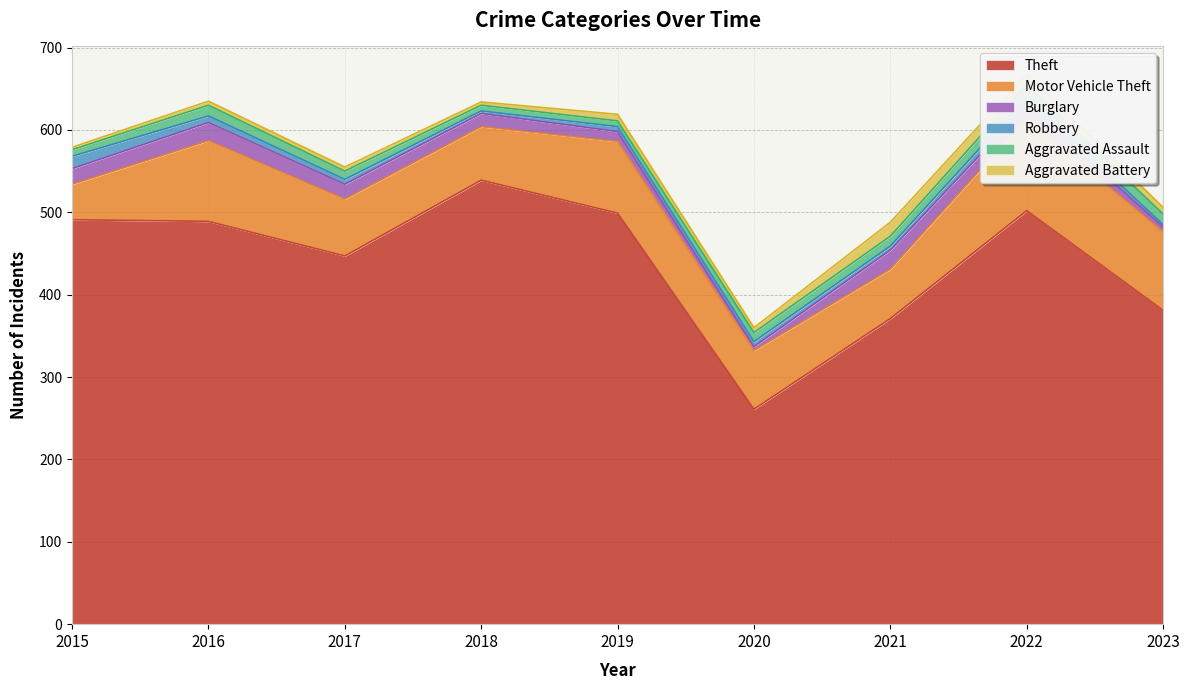

Where is Burglary nearest to the value 14?

2018